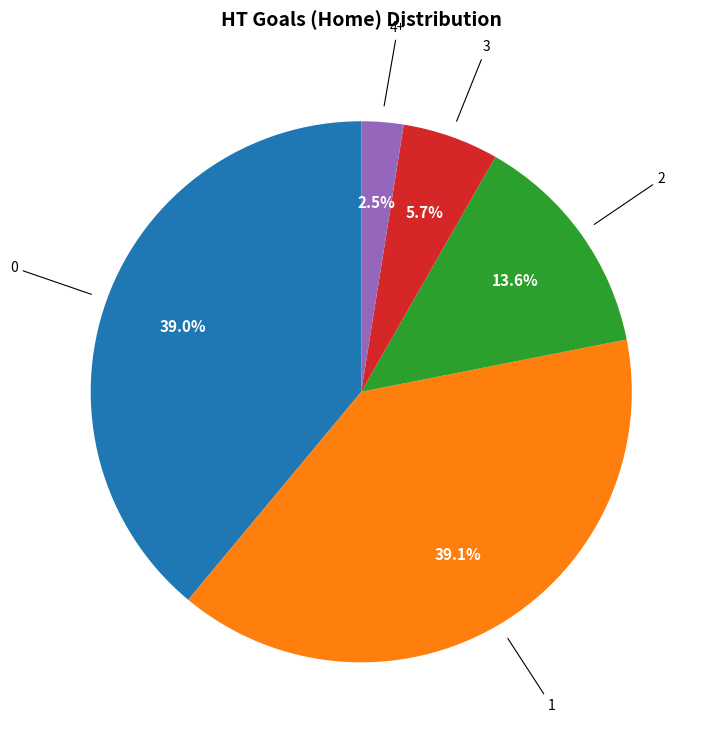

Is there a majority slice in this chart?

No